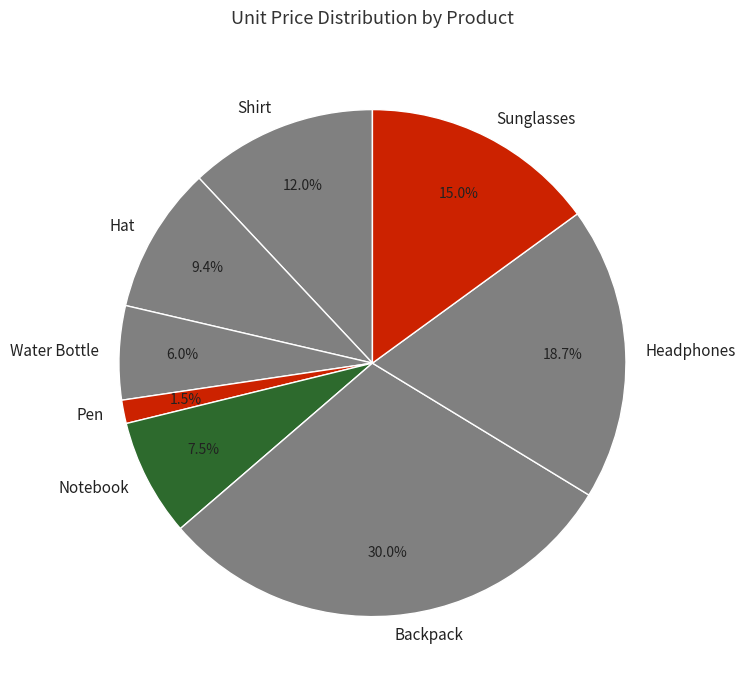

Which slice is the largest?

Backpack